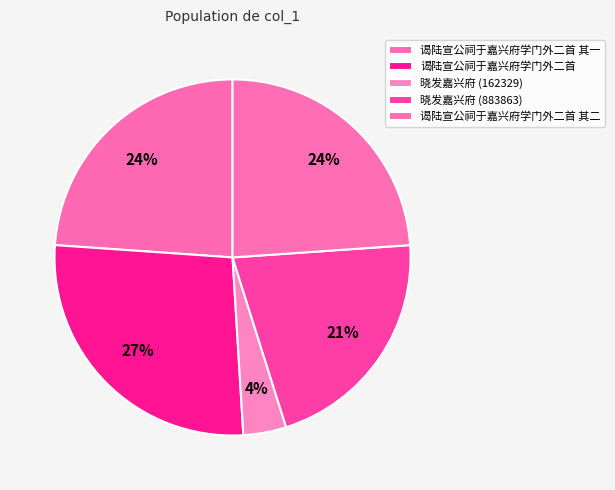

How many segments does this pie chart have?

5